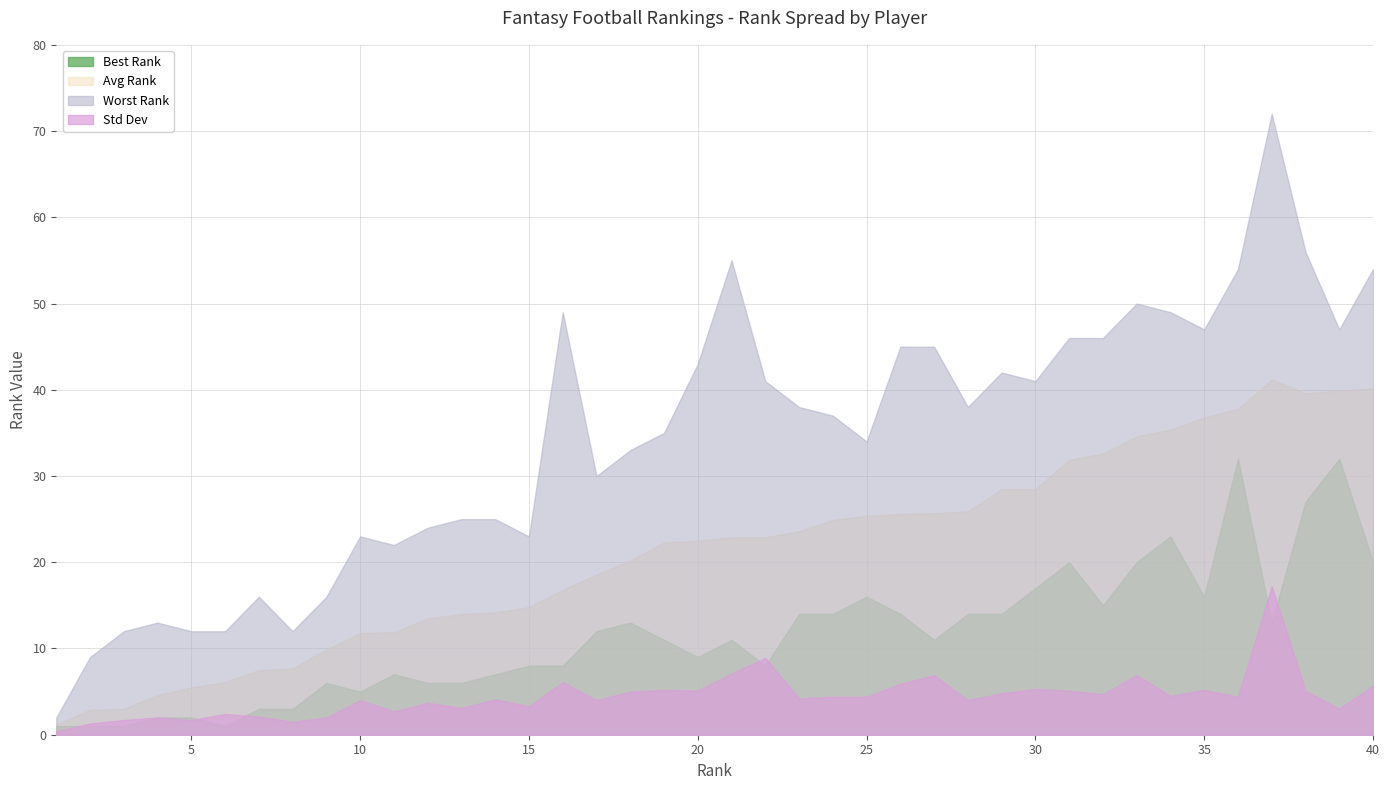

In Worst Rank, how many points are higher than both neighbors (excluding endpoints)?

8